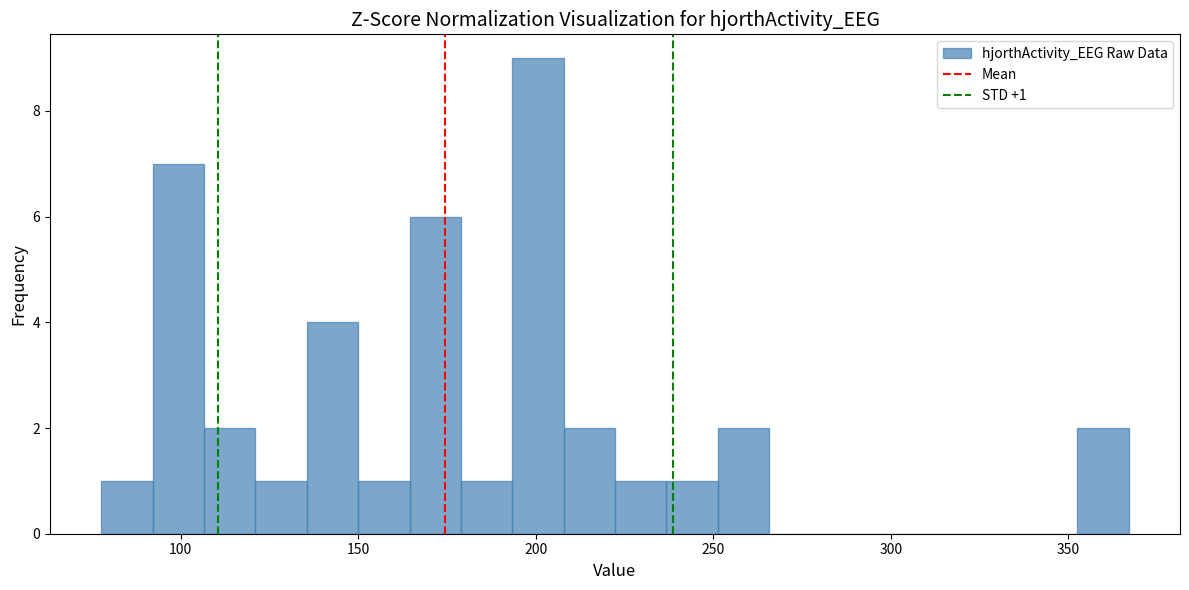

Read against the x-axis, roughly where is the centre of the tallest bar?

200